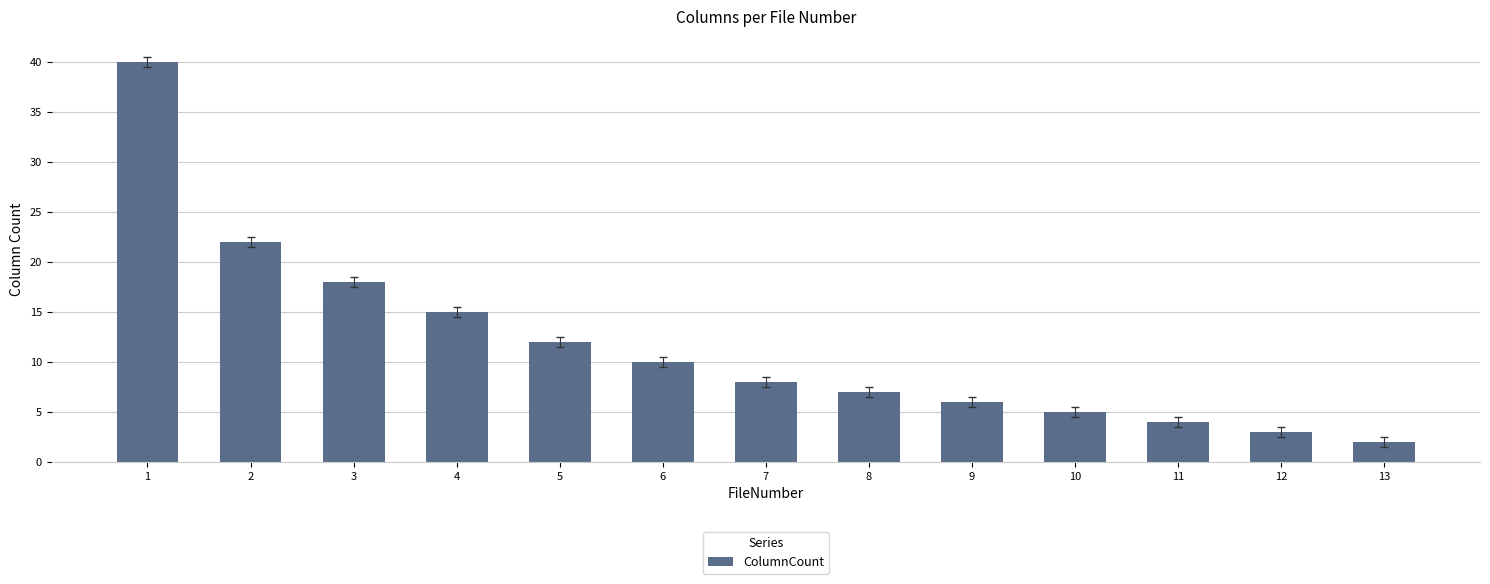

How many categories are shown in the chart?

13